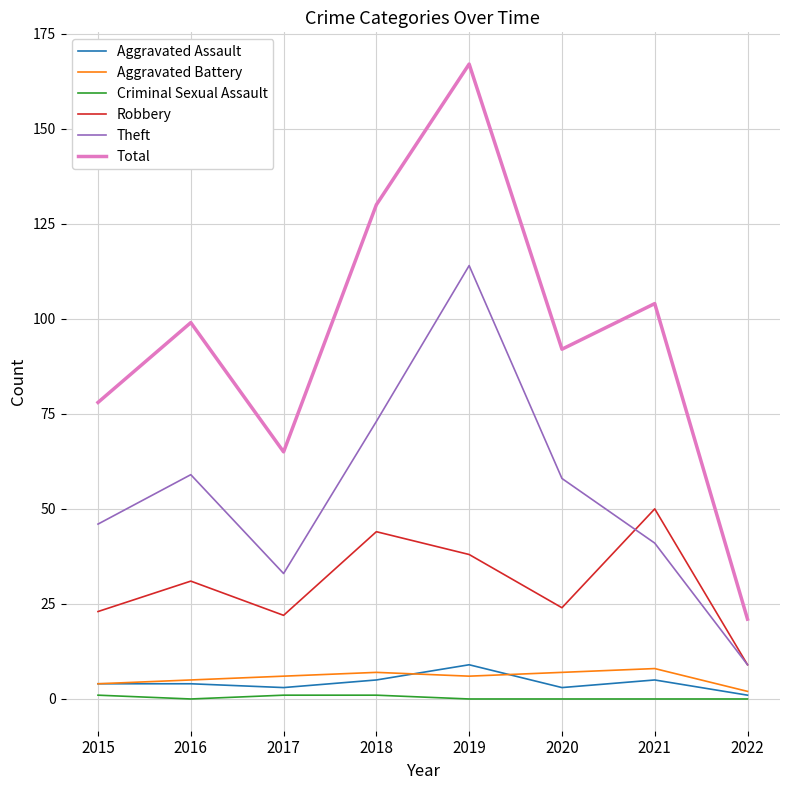

At which category is the sum across all series the highest?

2019